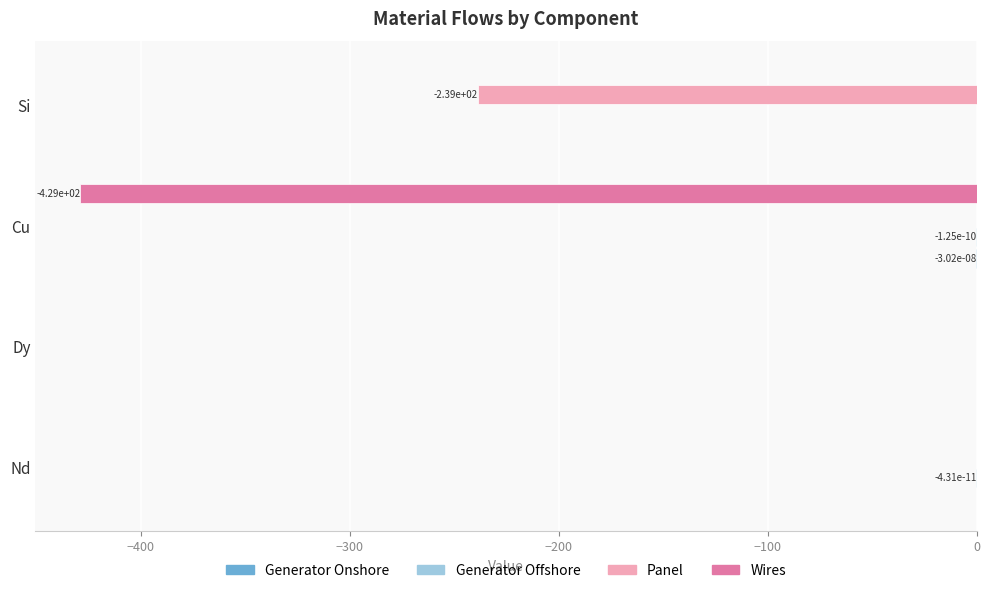

Which series changed the most between Dy and Cu?

Wires